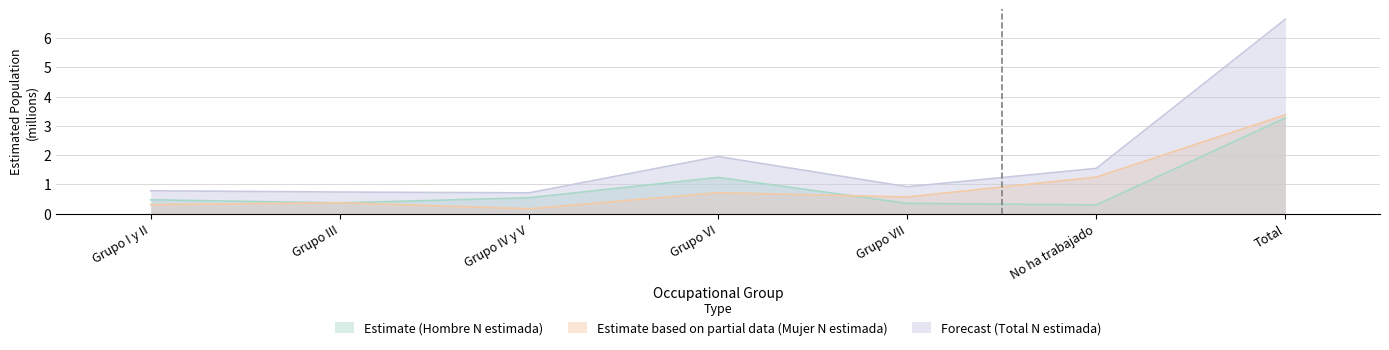

At how many categories does at least one series exceed 0?

7